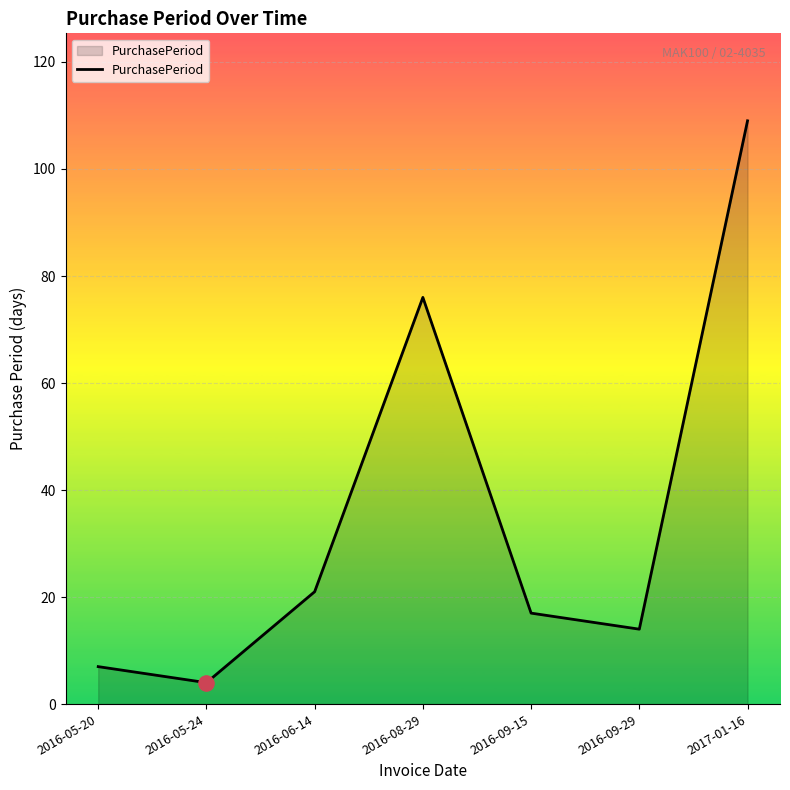

What is the ratio of the value at 2017-01-16 to the value at 2016-09-15?

6.4